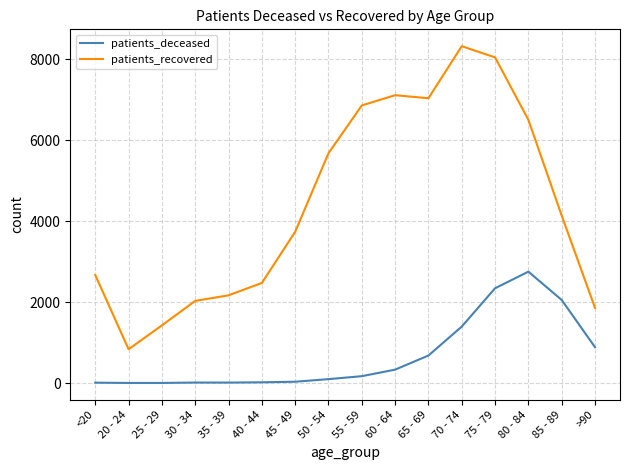

Does the chart display data point markers on the line(s)?

No